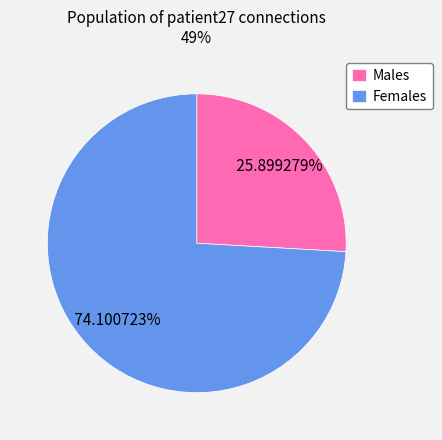

Combined, do Males and Females account for over 50%?

Yes